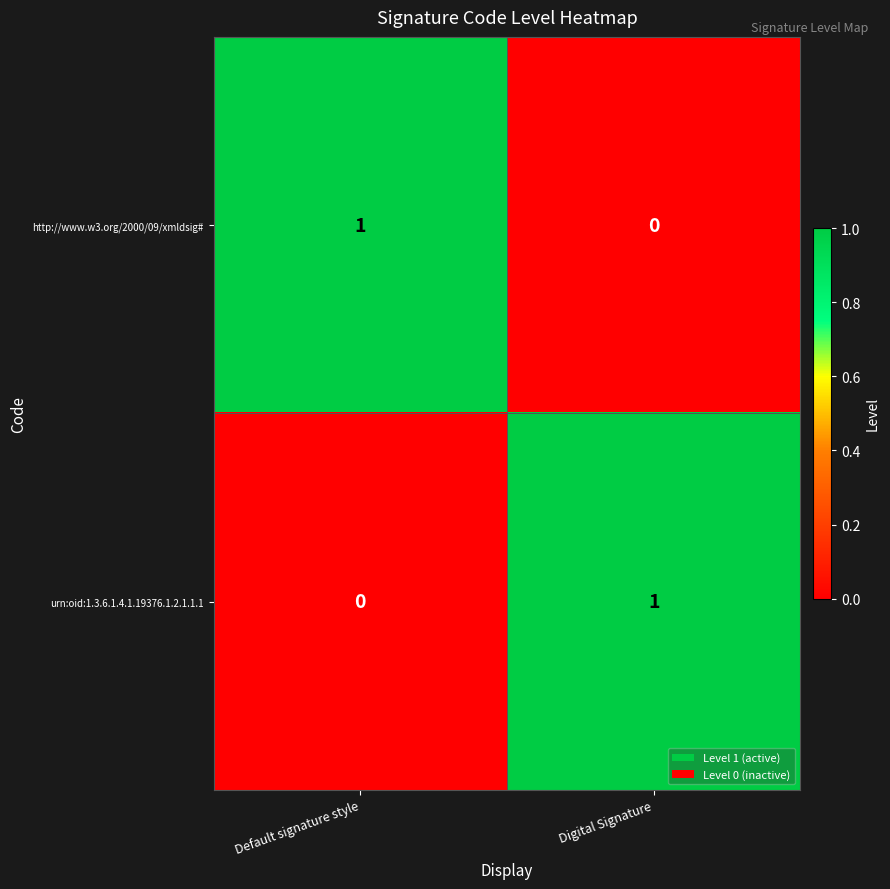

Reading right to left, transcribe all the data shown in this chart.

http://www.w3.org/2000/09/xmldsig#: 0	1
urn:oid:1.3.6.1.4.1.19376.1.2.1.1.1: 1	0